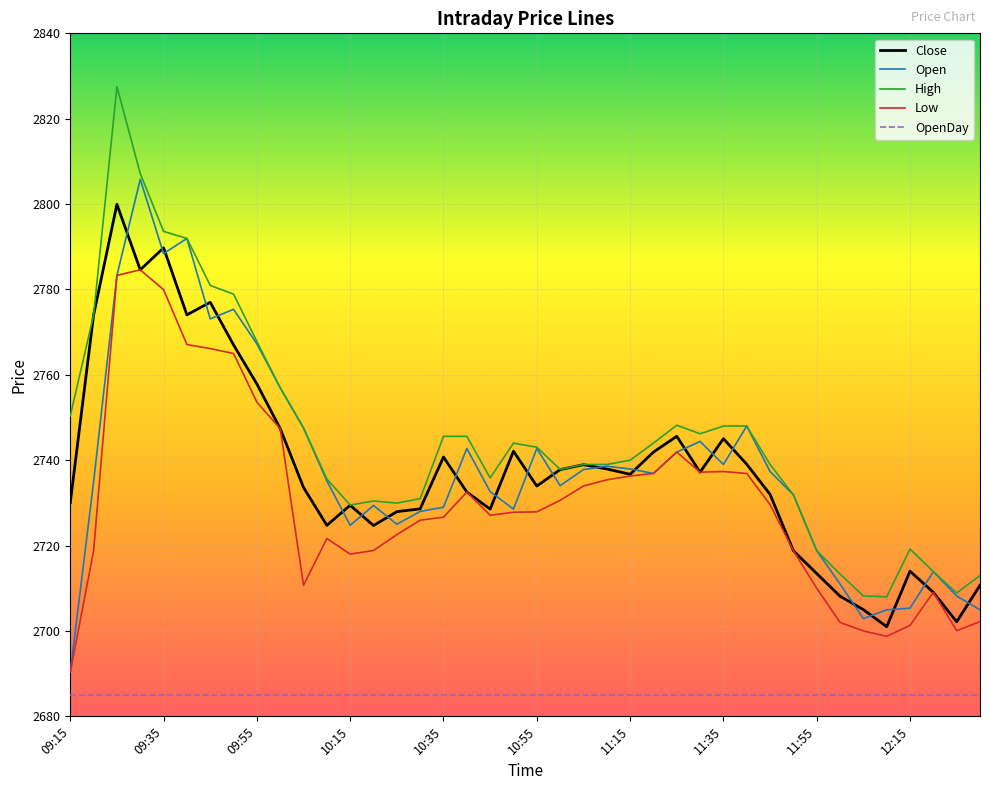

What is the highest value of the High series?

2827.5